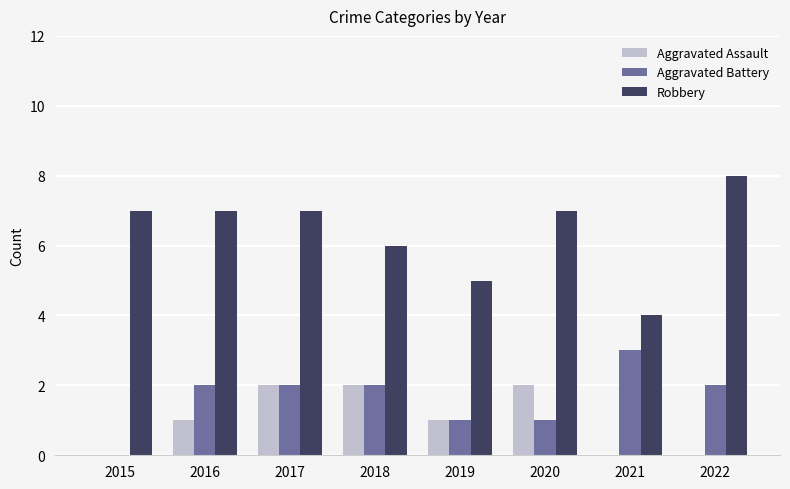

How many Robbery values are between 6 and 7?

5